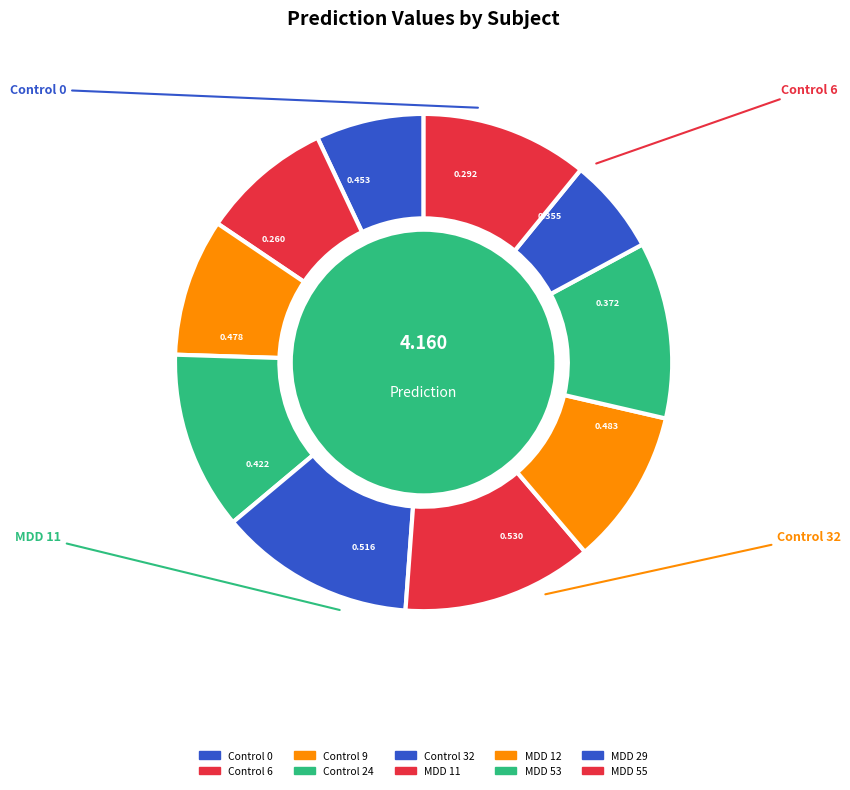

How many slices are in this pie chart?

10